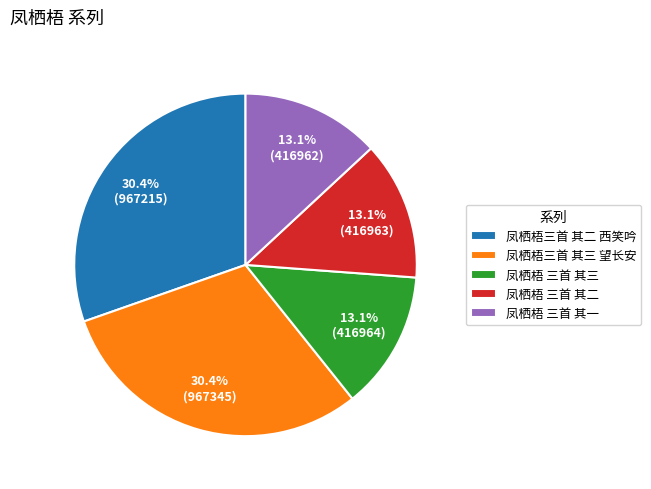

To the nearest percent, what is the difference between the 凤栖梧 三首 其二 and 凤栖梧三首 其二 西笑吟 slice percentages?

17%